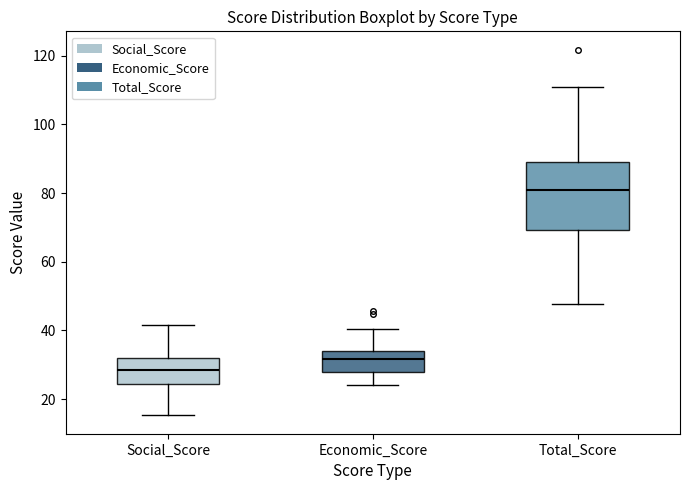

Reading left to right, transcribe this box plot: for each box, give where its median line is, the range the box spans, and where its two whiskers end, as read against the y-axis. The values are not printed on the chart, so give them approximately, as read against the axis.

Social_Score: median 28, box 24 to 32, whiskers 16 to 42
Economic_Score: median 32, box 28 to 34, whiskers 24 to 40
Total_Score: median 80, box 70 to 88, whiskers 48 to 110